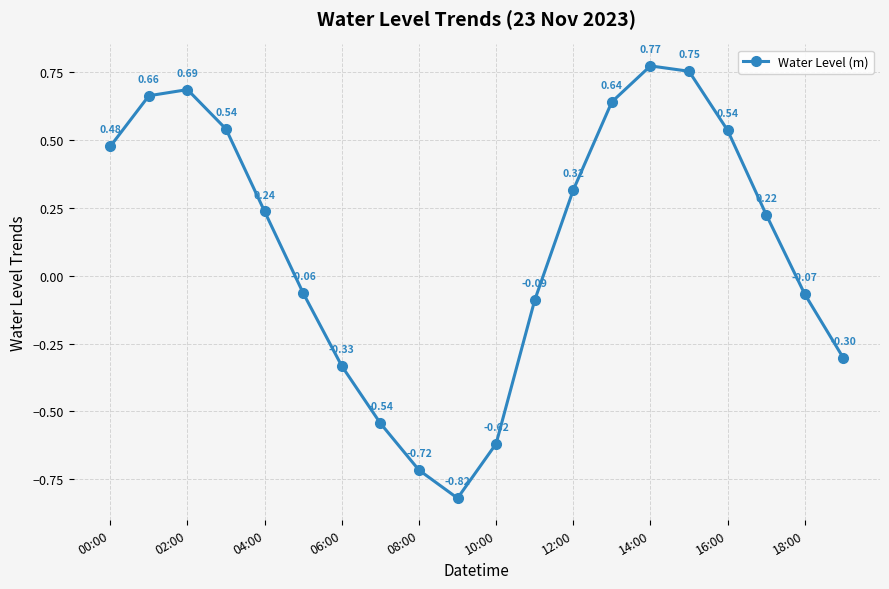

True or false: there are more than 0 points higher than both neighbors.

True